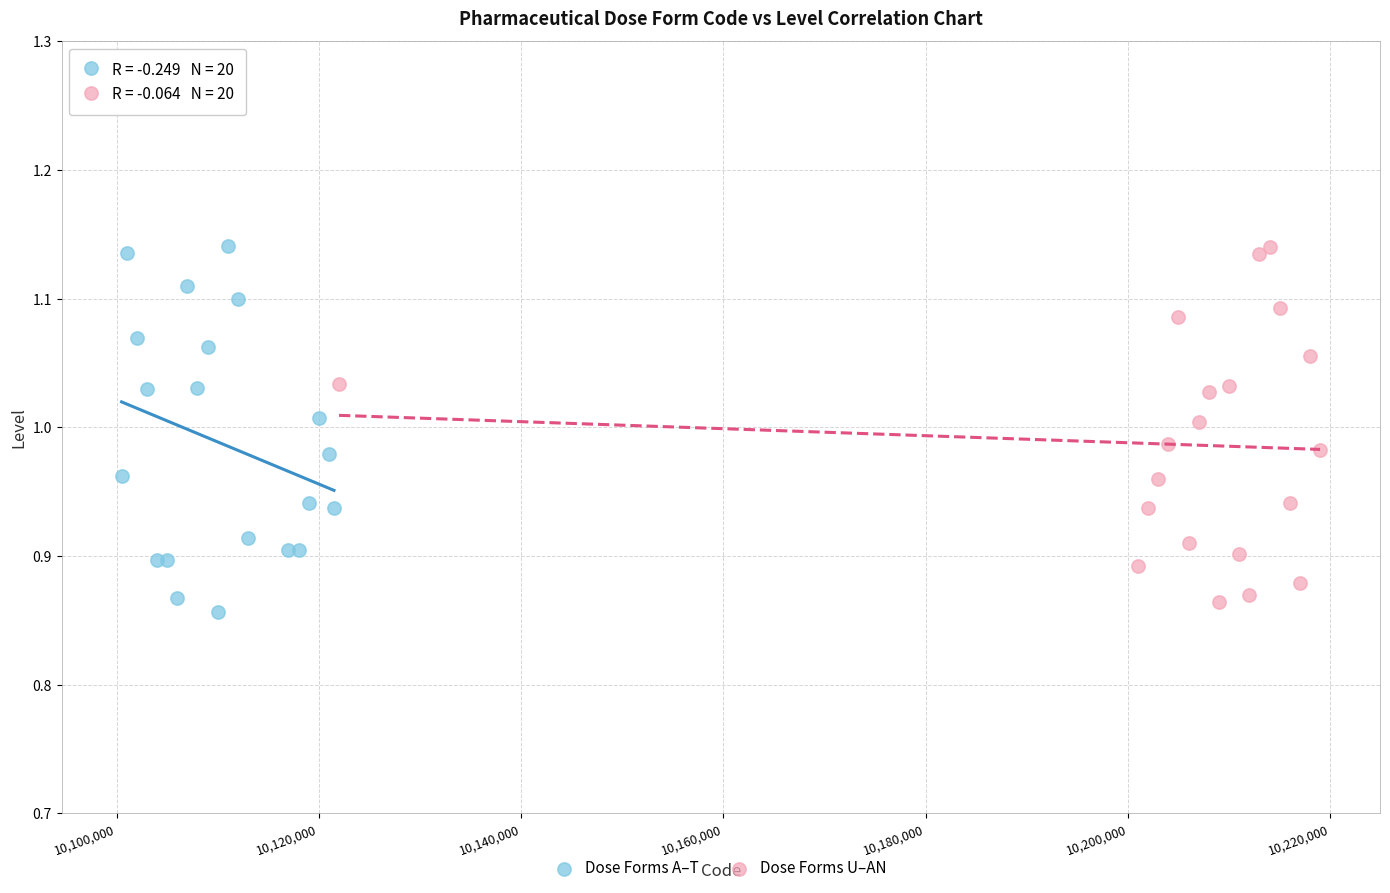

What are all the series names shown in the legend?

Dose Forms A–T, Dose Forms U–AN